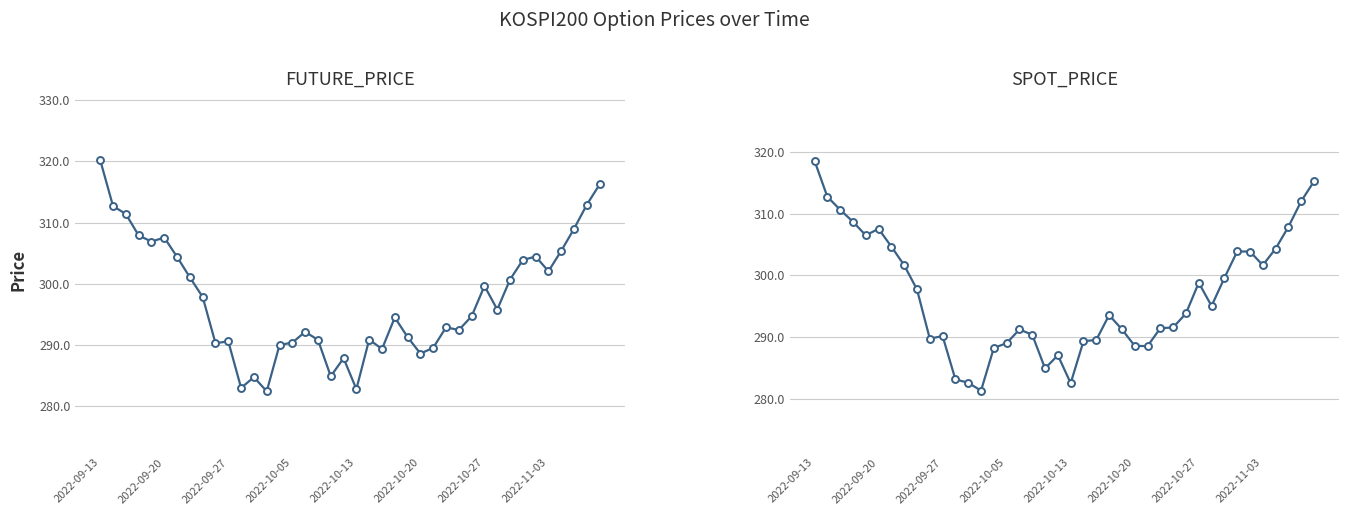

The value of SPOT_PRICE at 31 is 193.7. True or false?

False